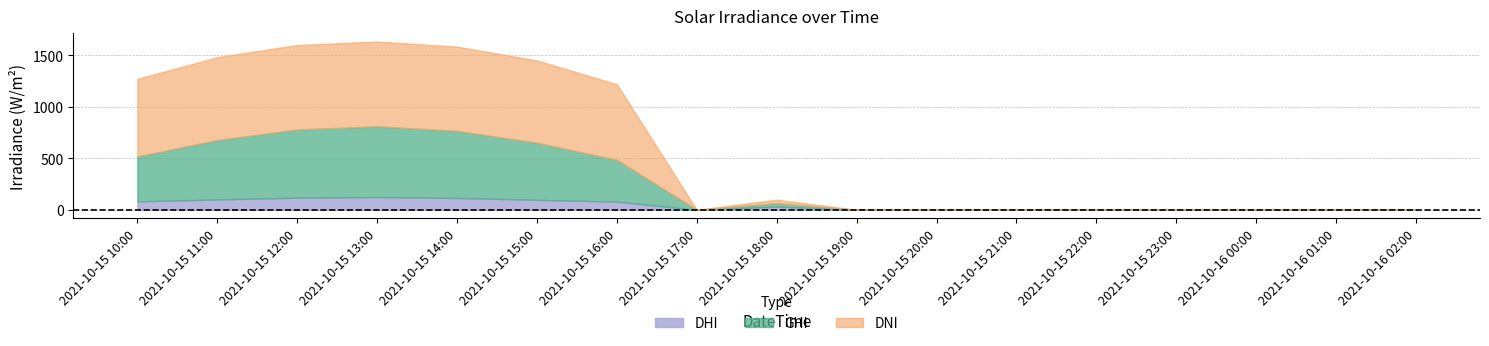

How many values in the DNI series exceed 0?

8